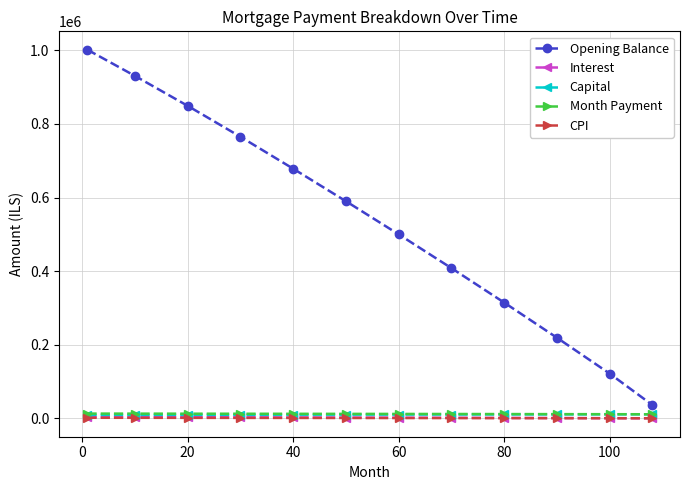

True or false: Opening Balance and CPI intersect in this chart.

False